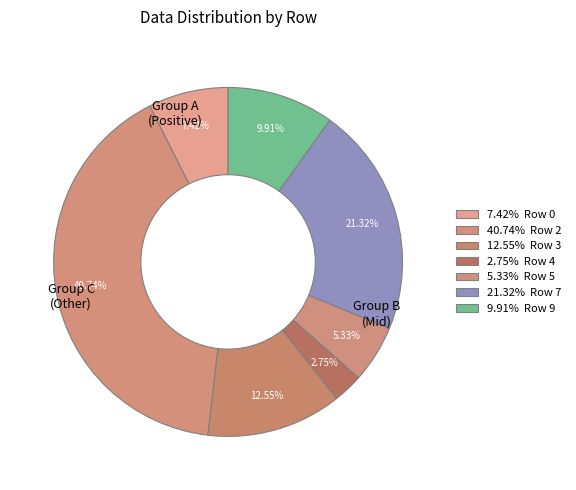

Count the number of slices in the pie.

7